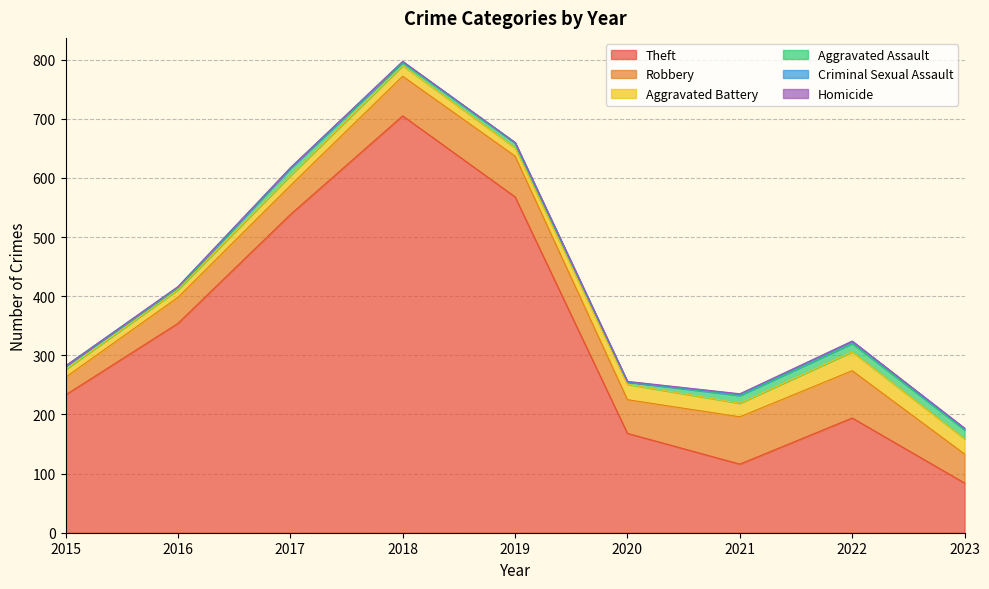

True or false: Criminal Sexual Assault and Theft cross at least once.

False